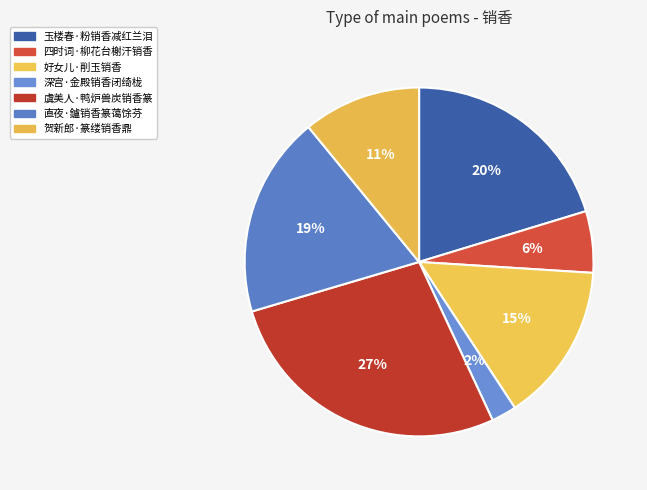

How many slices are in this pie chart?

7